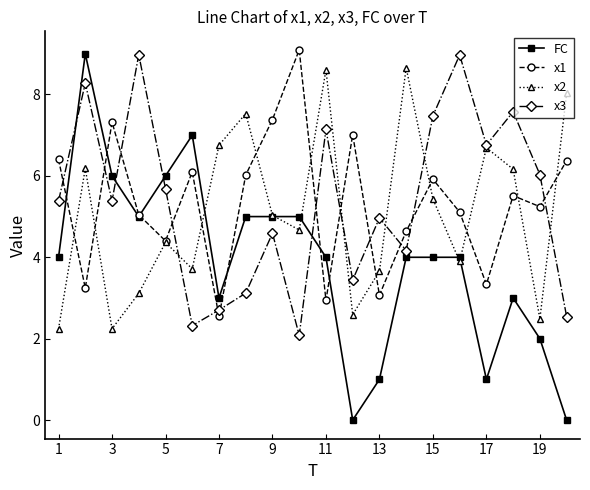

Which series has the largest range (max minus min)?

FC